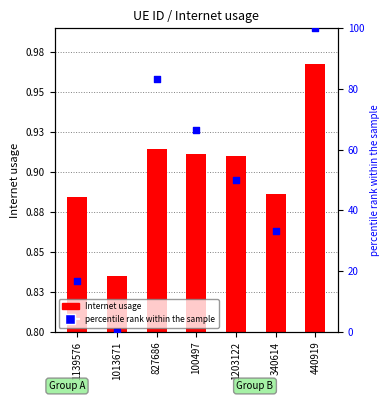

At which category is the sum across all series the highest?

440919